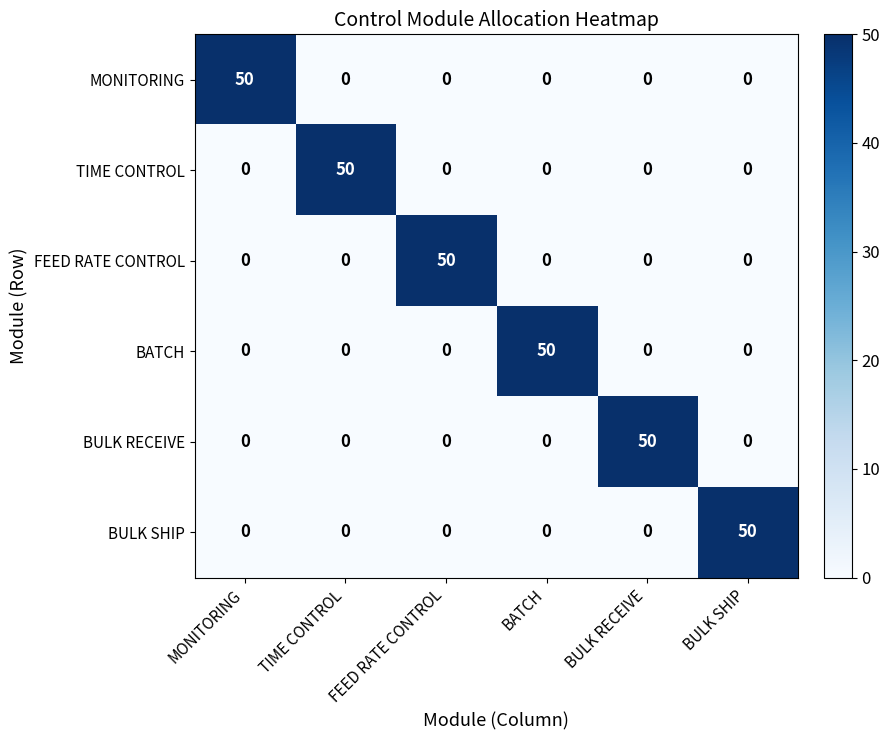

The value of BULK SHIP at FEED RATE CONTROL is 28. True or false?

False